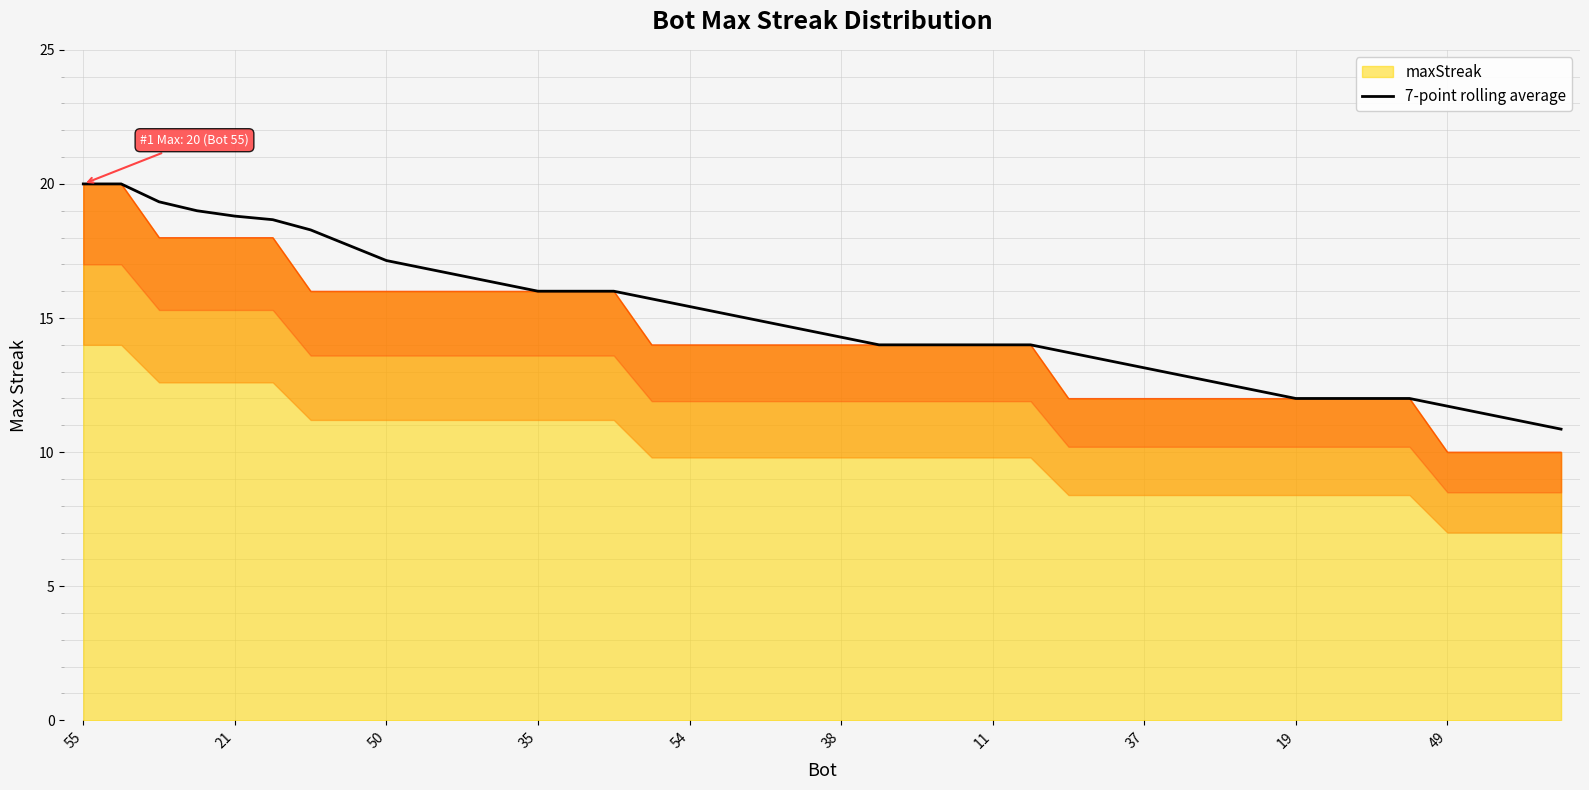

Count the number of values greater than 14.

21